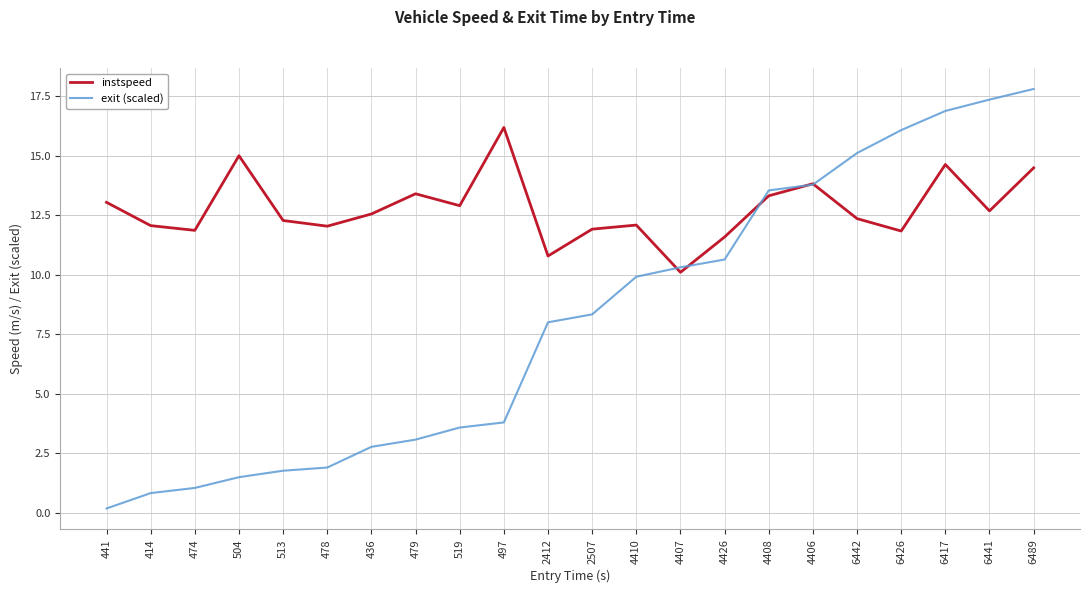

After their last crossing, which series has the higher values: exit (scaled) or instspeed?

exit (scaled)